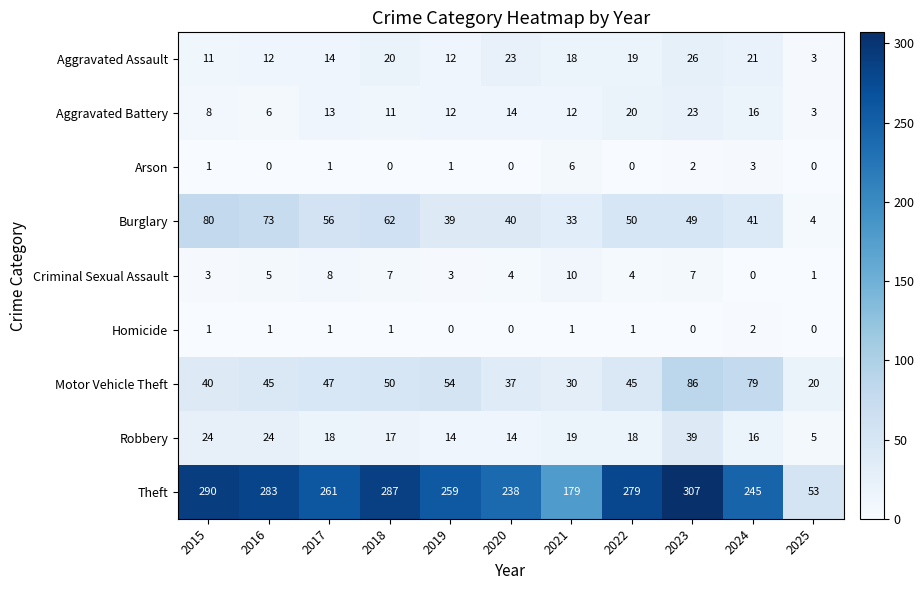

The value of Theft at 2022 is 279. True or false?

True